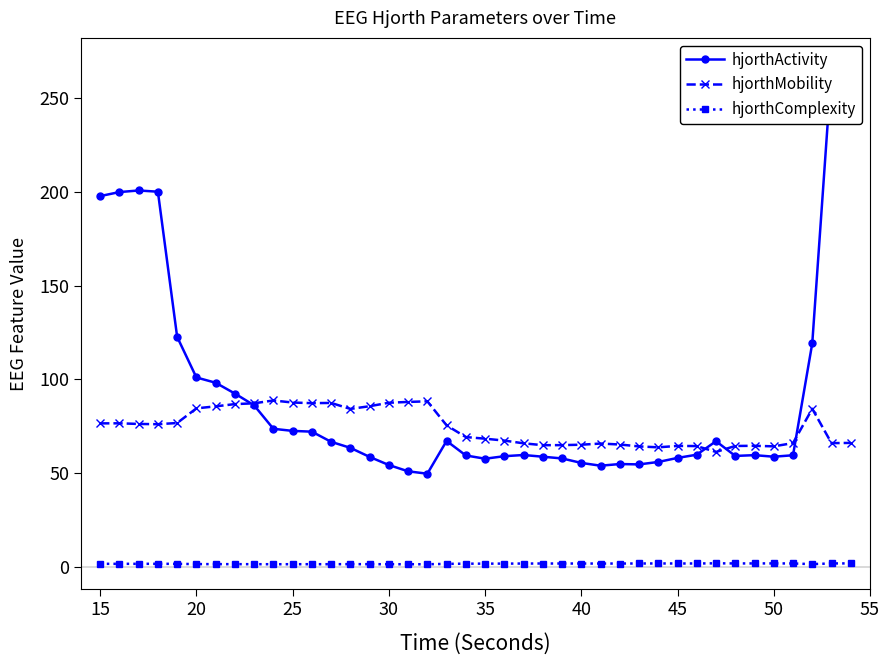

True or false: hjorthMobility and hjorthComplexity intersect in this chart.

False